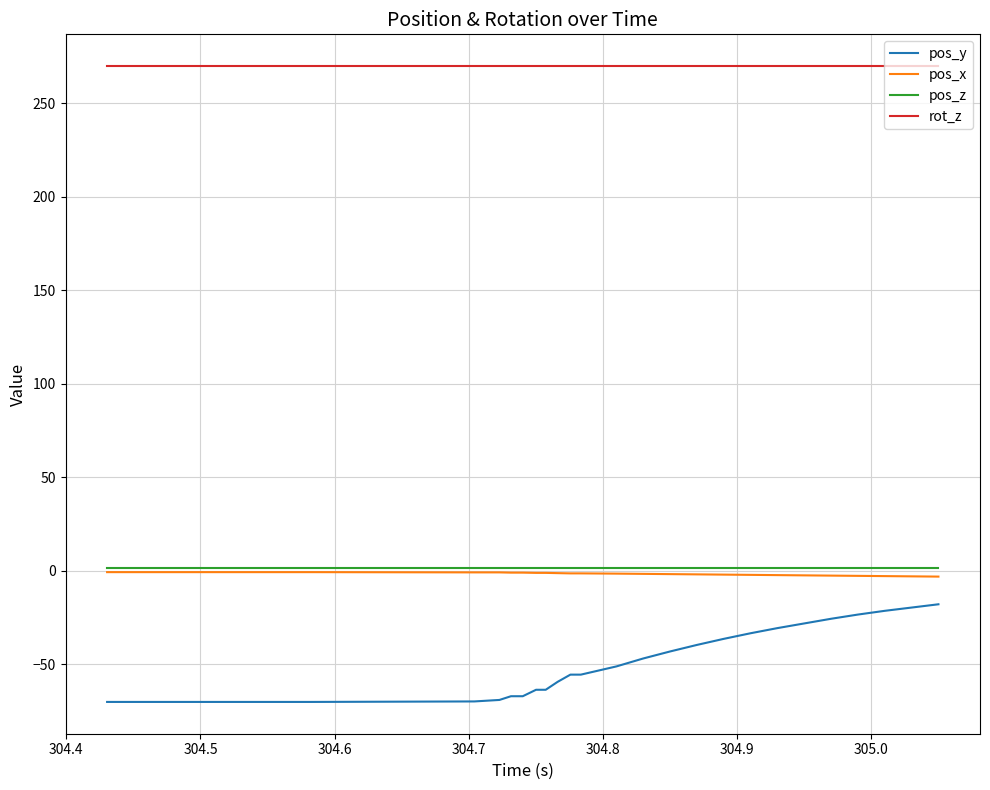

At how many categories does at least one series exceed 265?

40